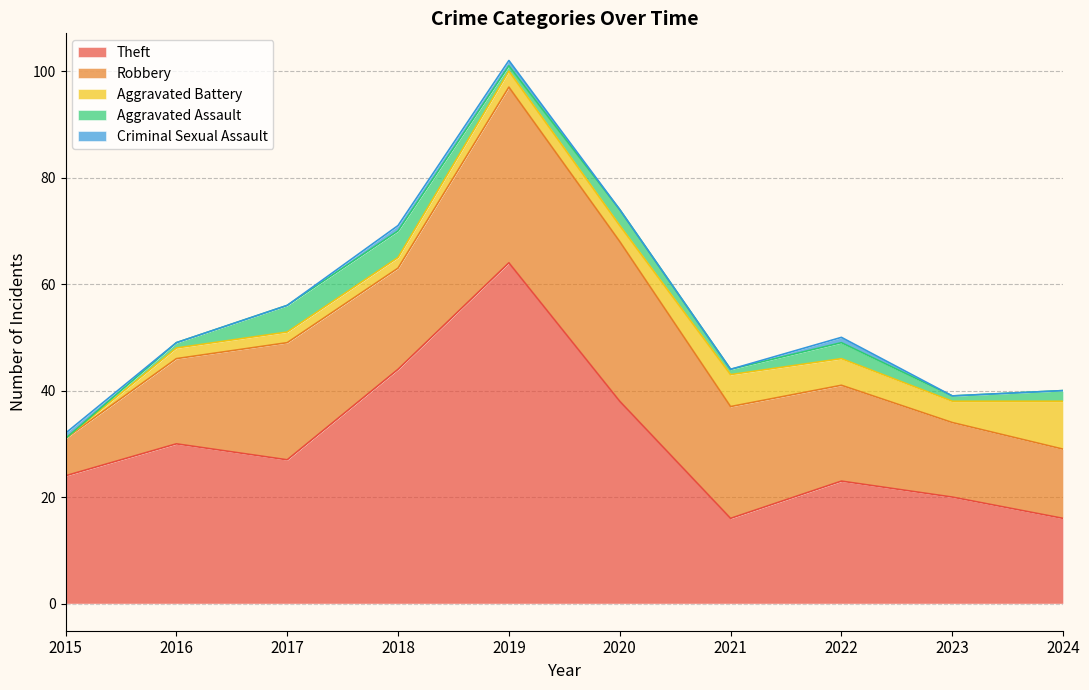

The Robbery series shows 14 at 2023. True or false?

True